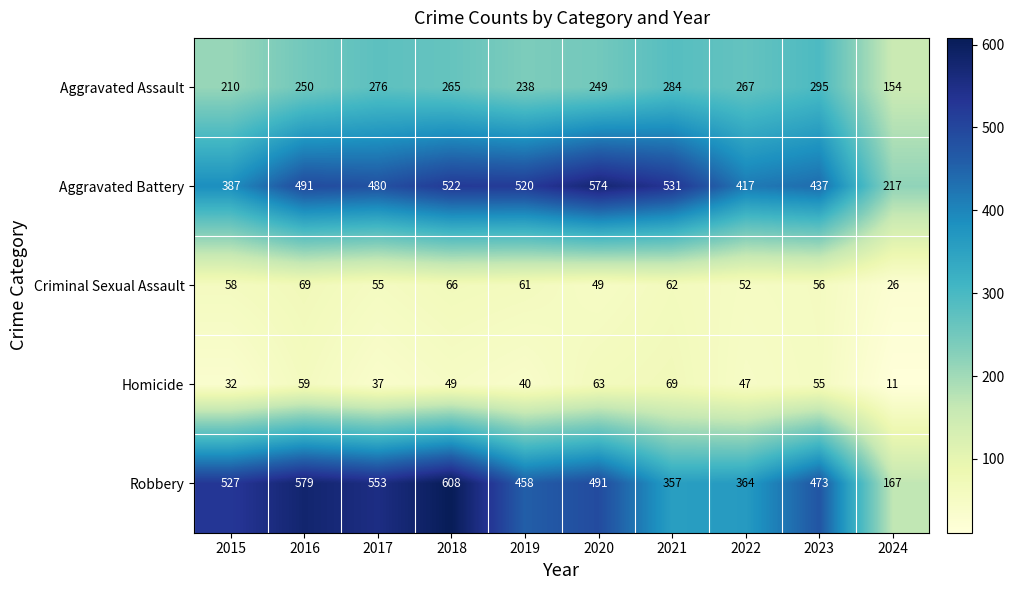

Which category has the lowest value across all series?

2024